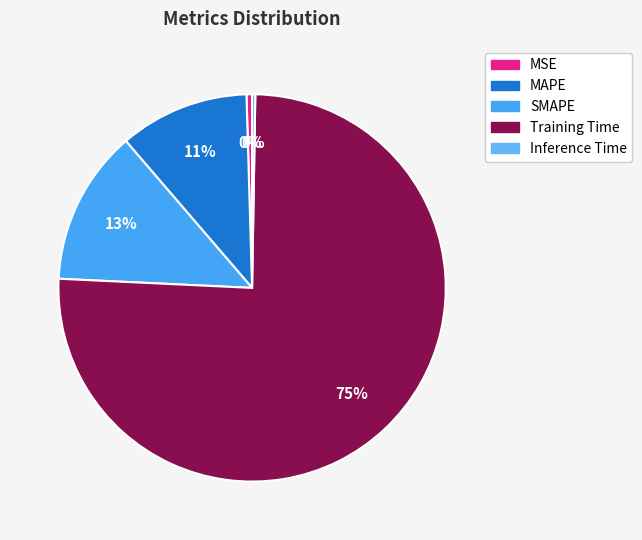

Is there a majority slice in this chart?

Yes